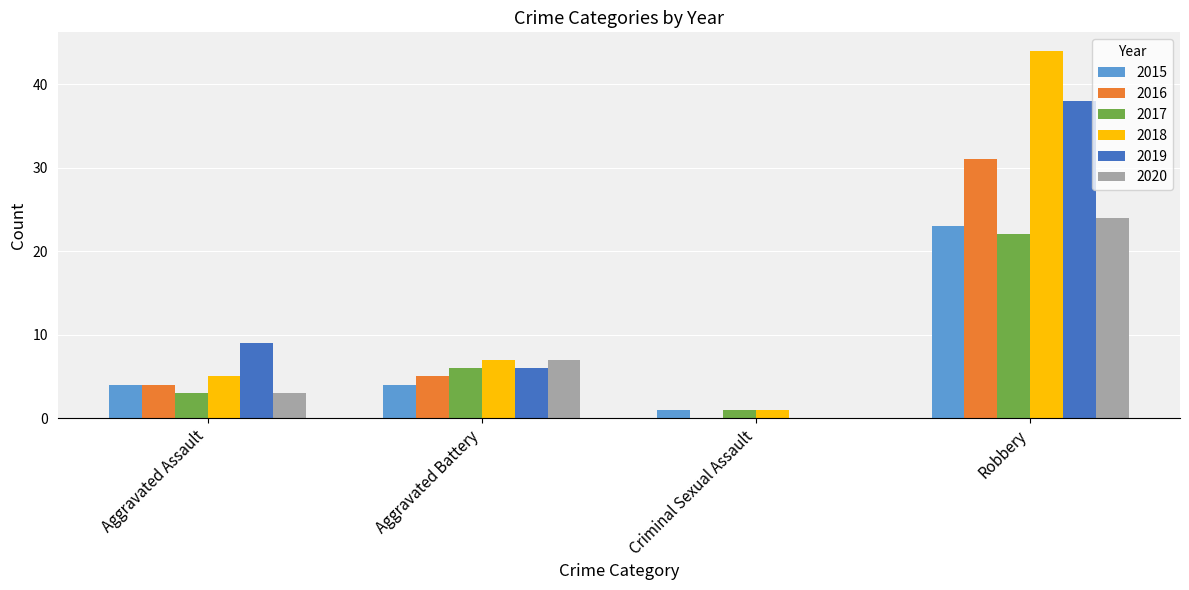

Which series changed the most between Aggravated Assault and Criminal Sexual Assault?

2019